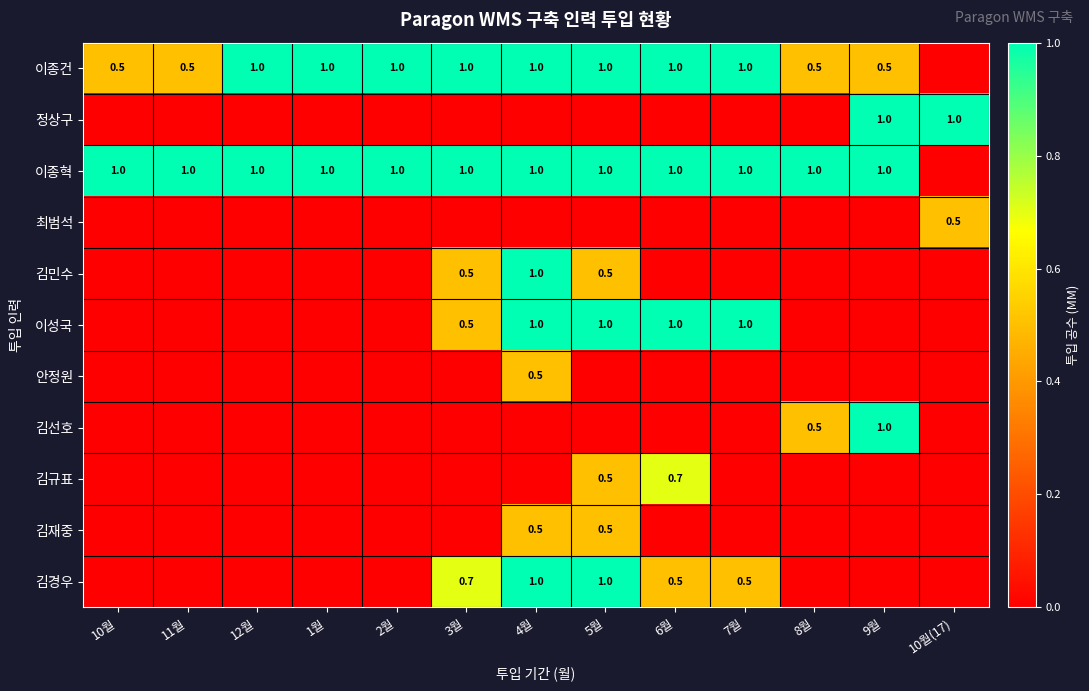

How many series are shown in this chart?

11